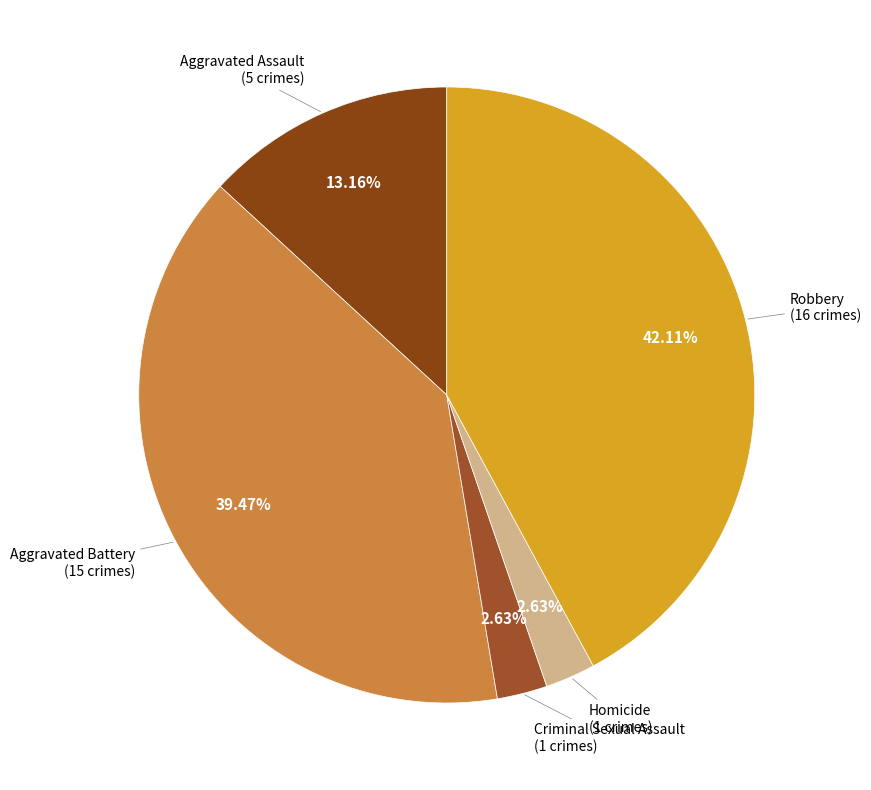

Is there any slice that represents more than half of the pie?

No